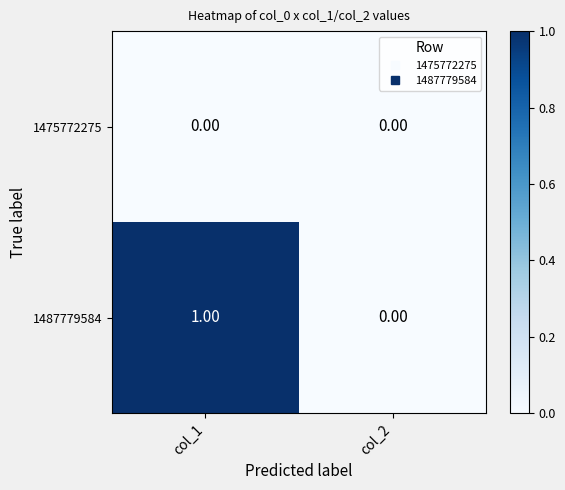

Which series has the widest spread of values?

1487779584